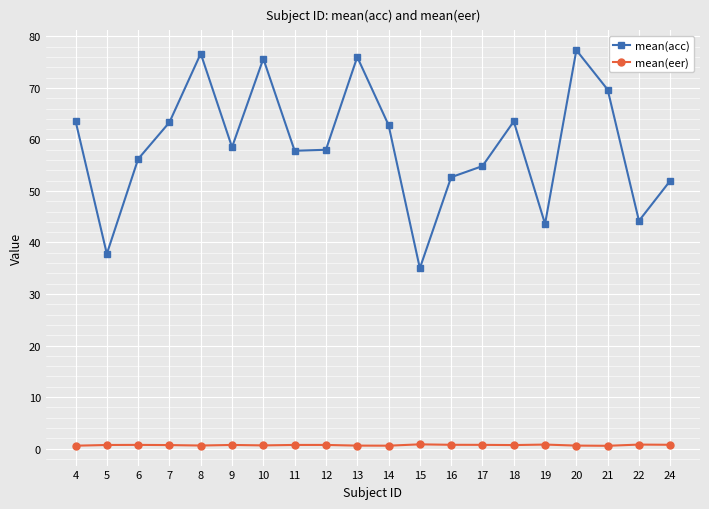

How many lines are shown in the chart?

2